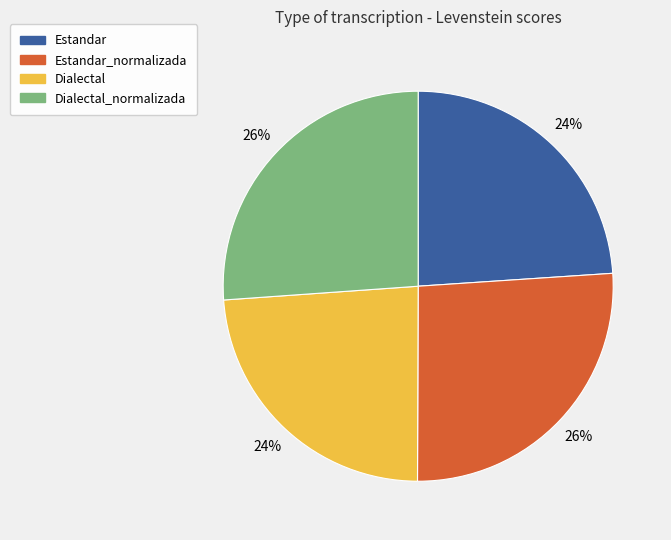

Is it true that Estandar_normalizada is 37% of the pie?

False